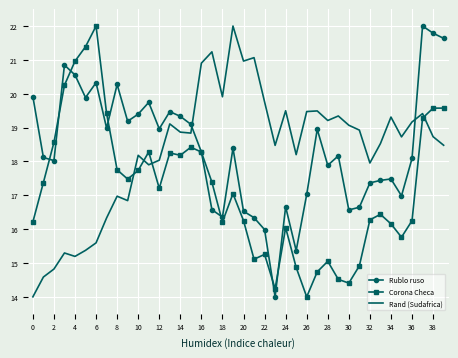

What is the minimum value for Rublo ruso?

14.0